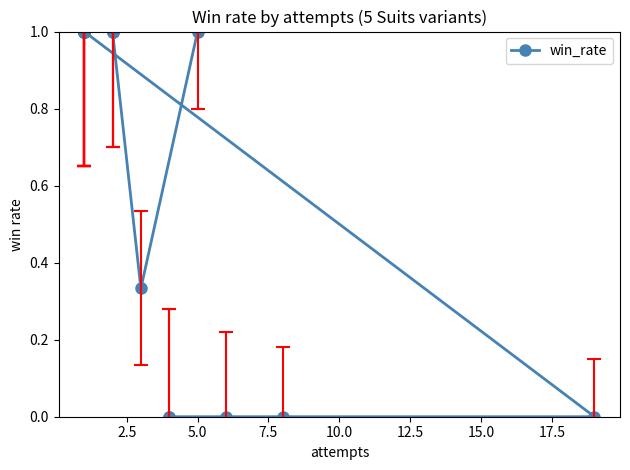

How many data points does each series have?

20